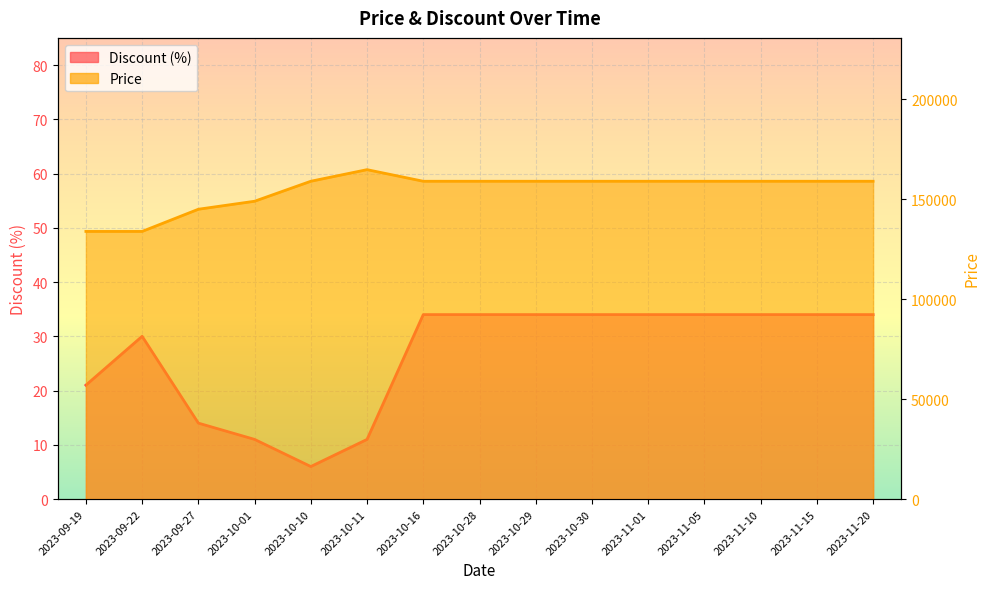

What is the greatest value displayed?

164800